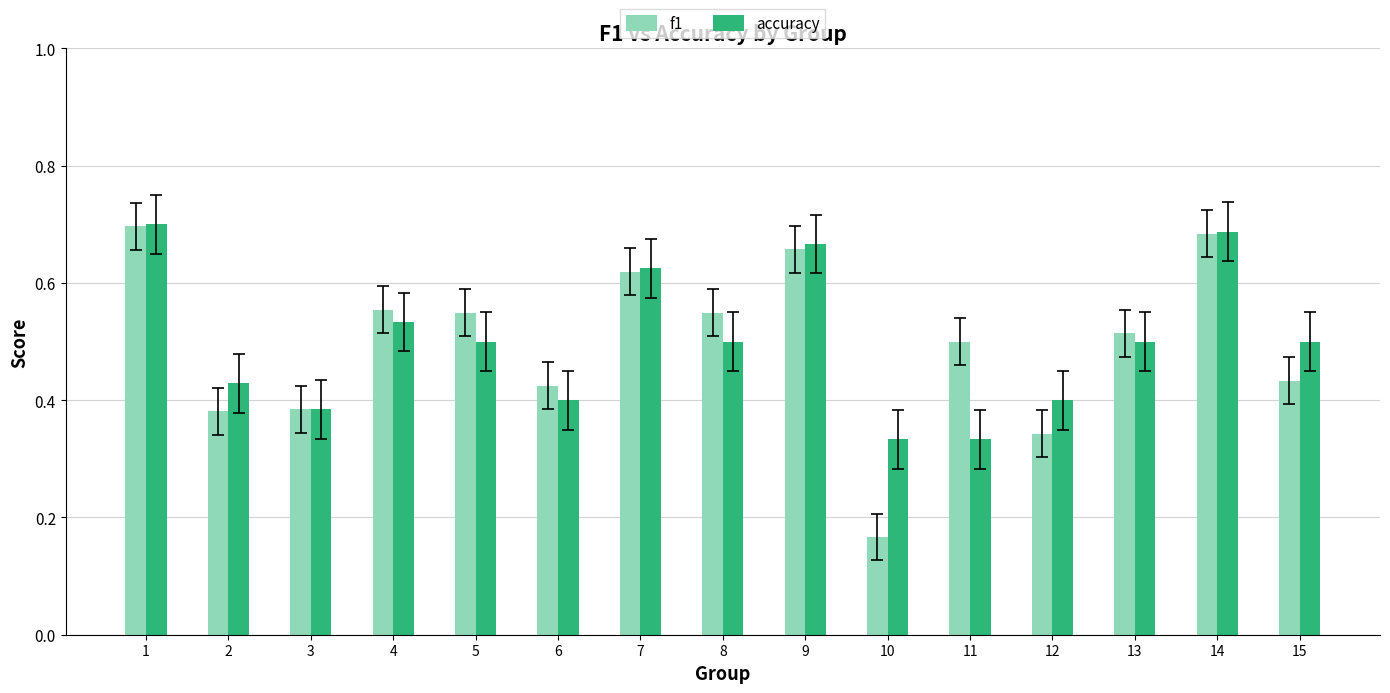

The value of f1 at 14 is 0.7. True or false?

True